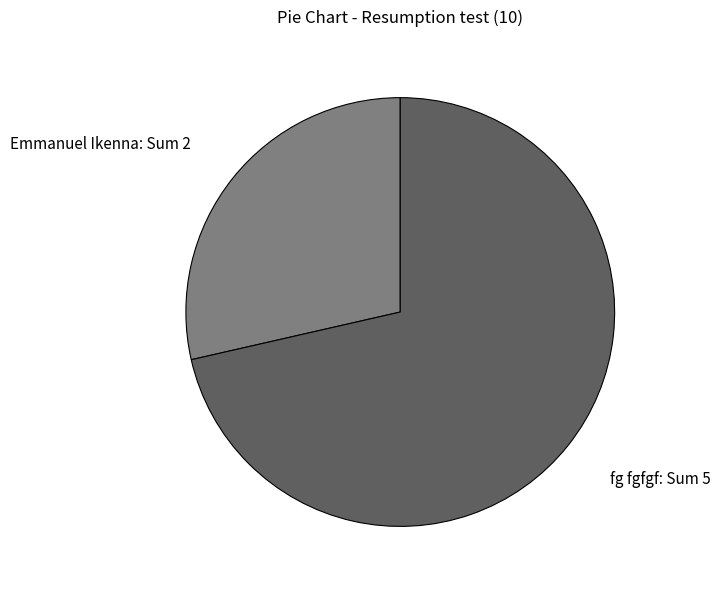

The fg fgfgf slice represents 71% of the pie. True or false?

True